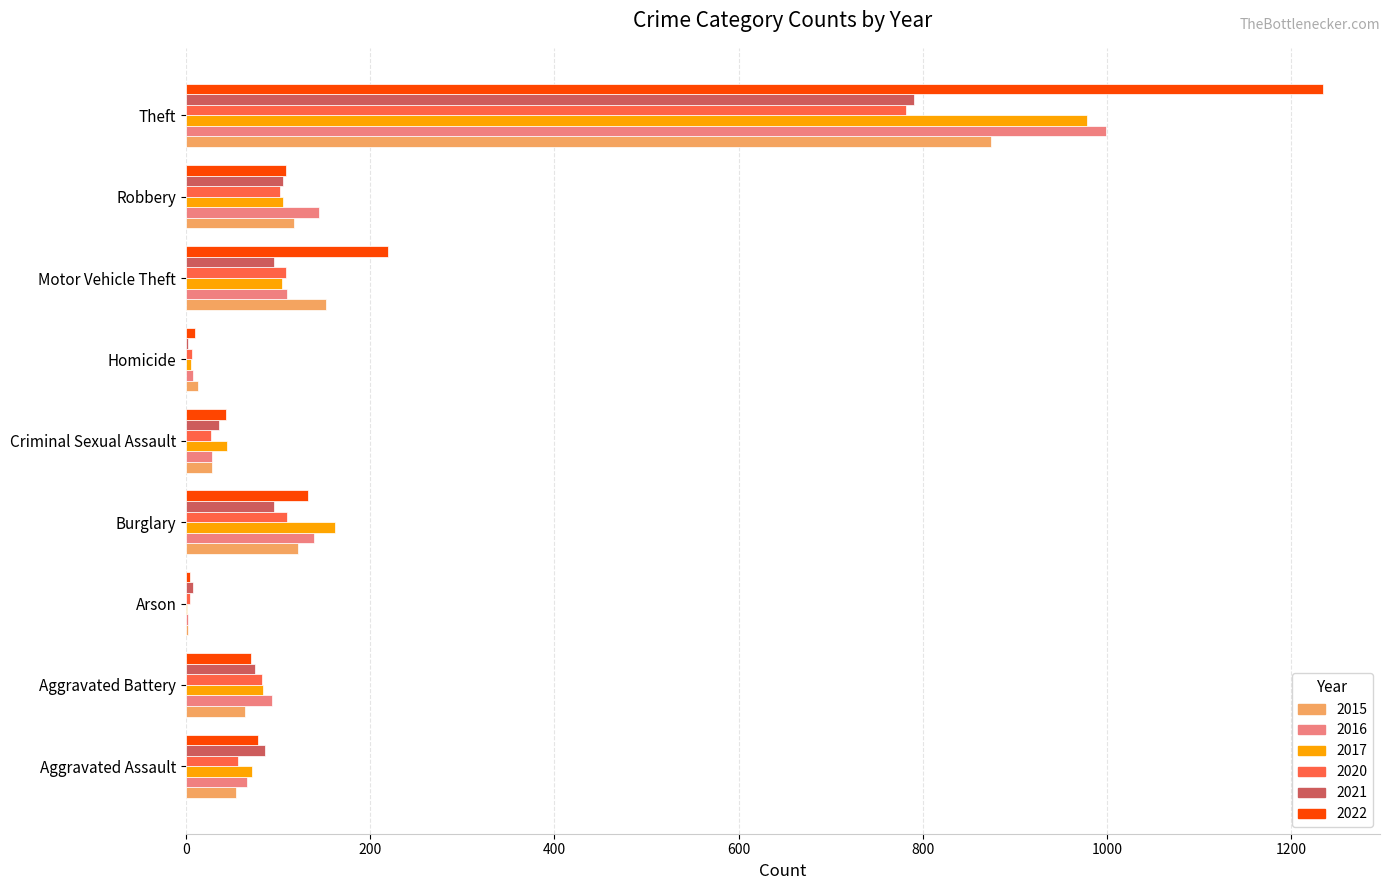

What is the average value of the 2016 series?

177